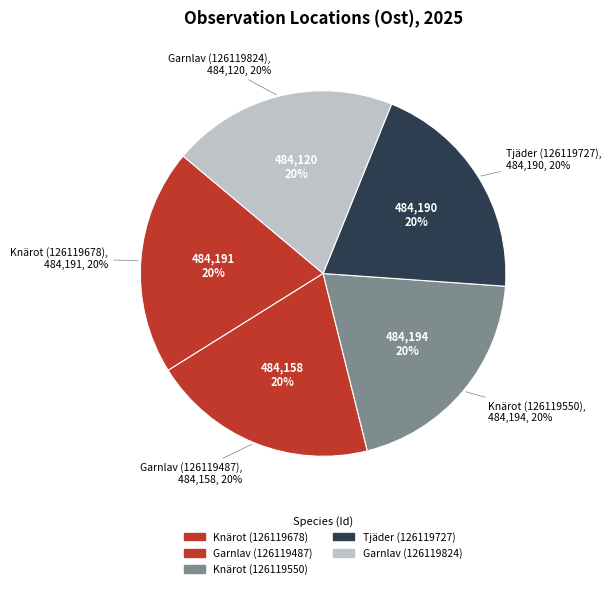

Count the number of slices in the pie.

5